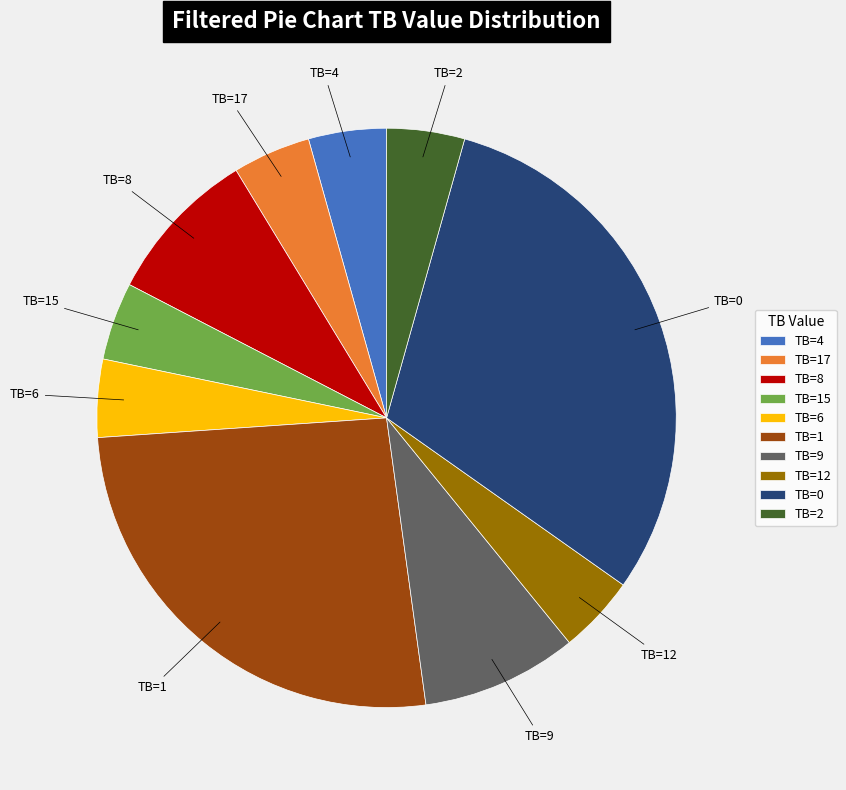

What is the largest slice in the pie chart?

TB=0